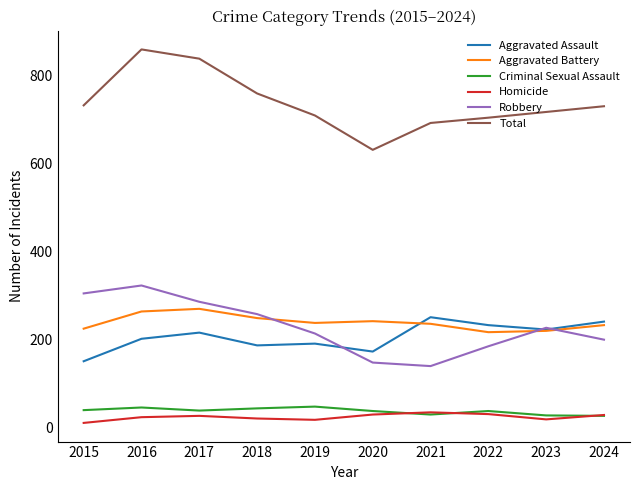

What is the sum of all Robbery values?

2286